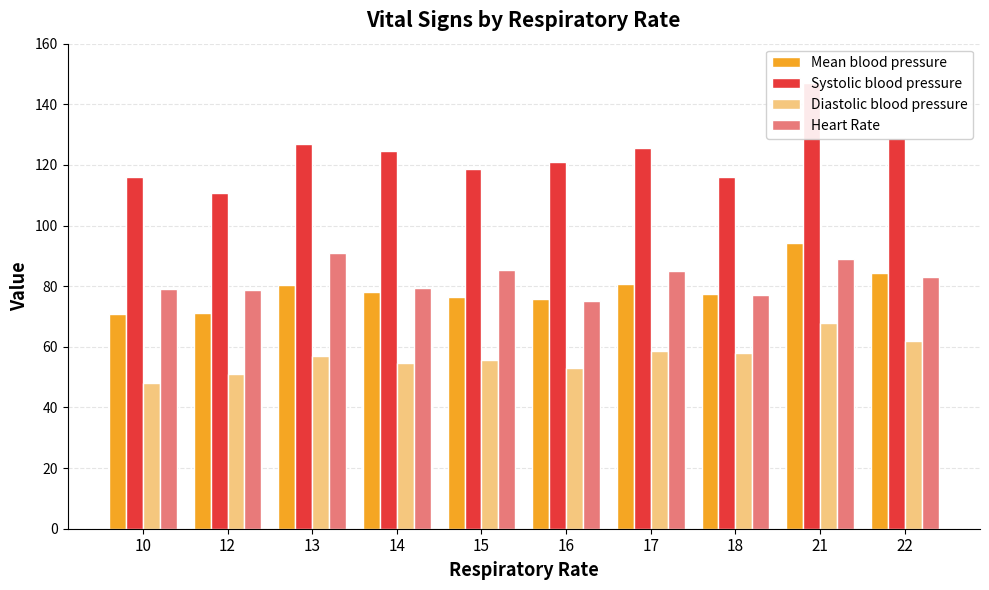

List the series in order of their peak value, highest first.

Systolic blood pressure, Mean blood pressure, Heart Rate, Diastolic blood pressure